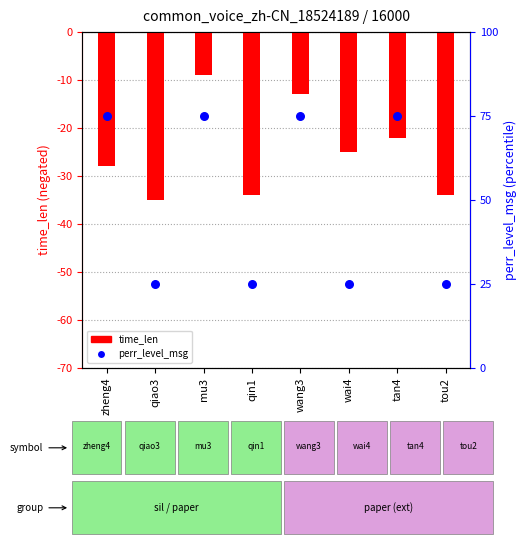

What is the total value across all series at wai4?

-24